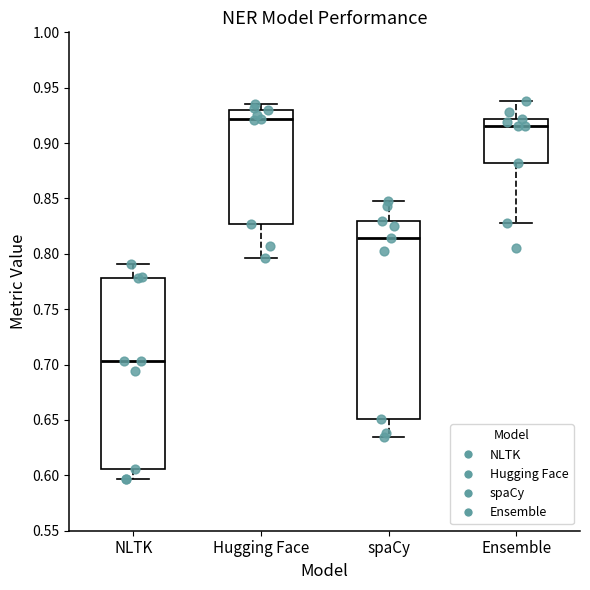

Reading left to right, read every box against the y-axis: the position of its median line, the range the box covers, and the ends of its whiskers. The values are not printed on the chart, so give them approximately, as read against the axis.

NLTK: median 0.705, box 0.605 to 0.780, whiskers 0.595 to 0.790
Hugging Face: median 0.920, box 0.825 to 0.930, whiskers 0.795 to 0.935
spaCy: median 0.815, box 0.650 to 0.830, whiskers 0.635 to 0.850
Ensemble: median 0.915, box 0.880 to 0.920, whiskers 0.830 to 0.940